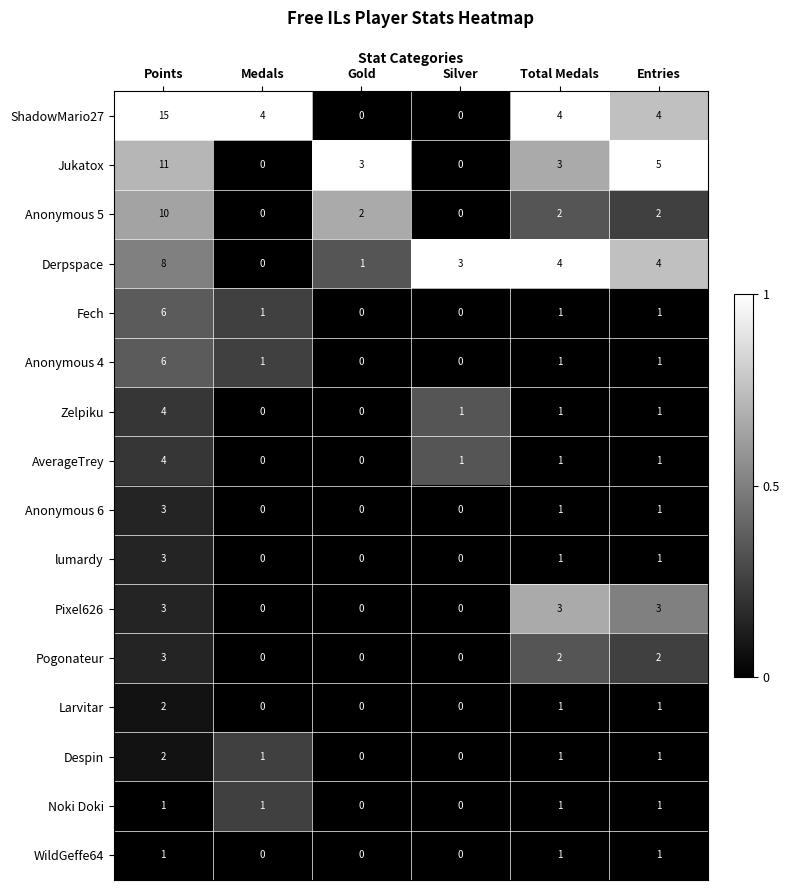

What is the spread (max minus min) of values at Points?

14